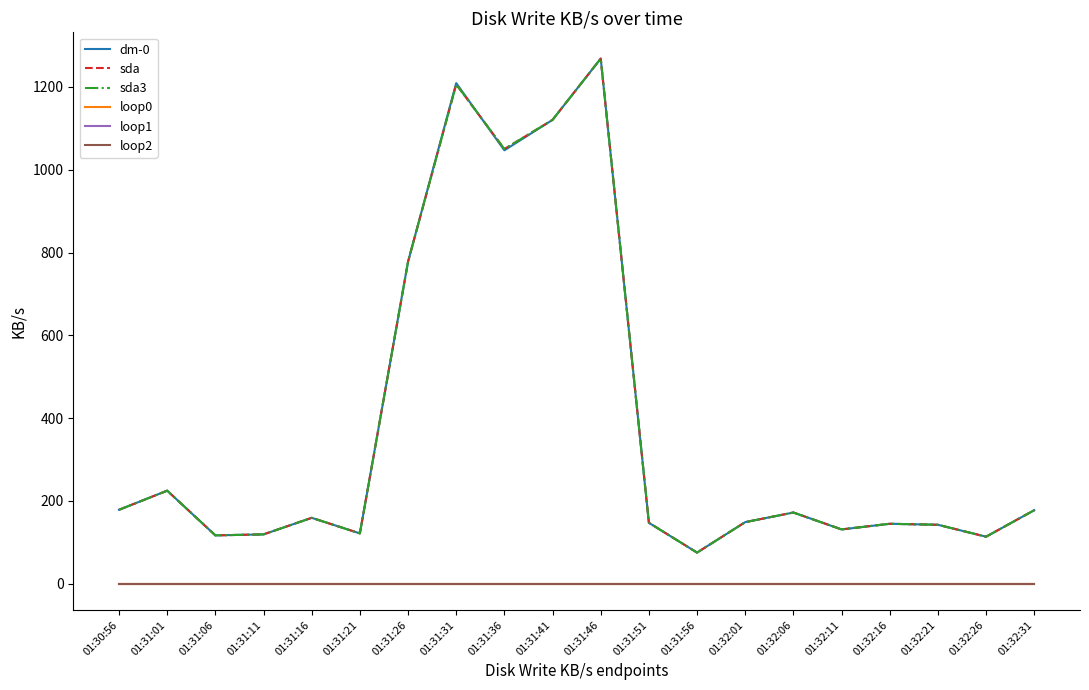

Is this an area chart (filled region under the line)?

No